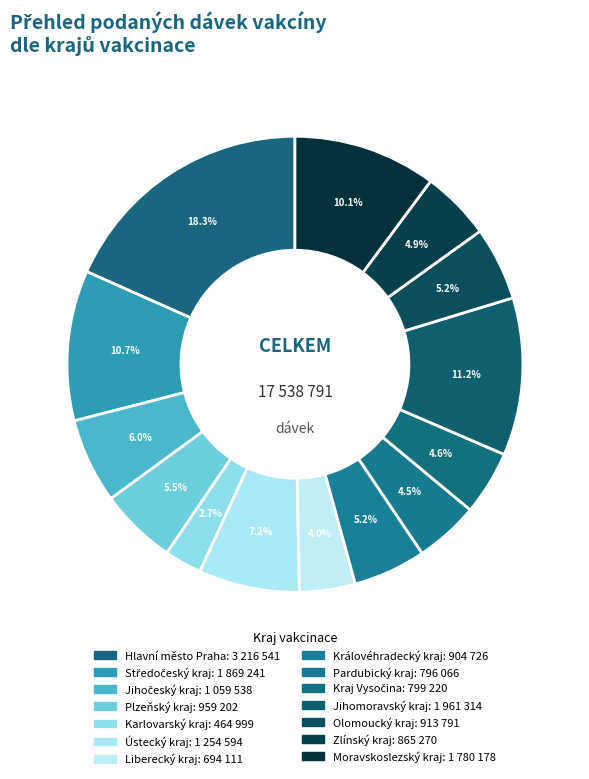

Which slice is the largest?

Hlavní město Praha